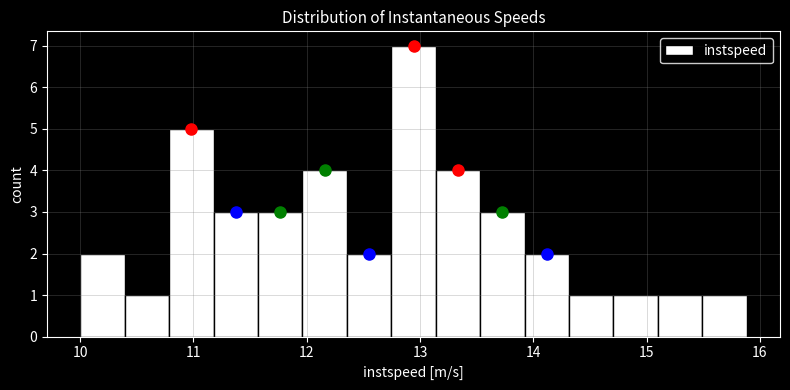

Read against the x-axis, roughly where is the centre of the tallest bar?

12.9